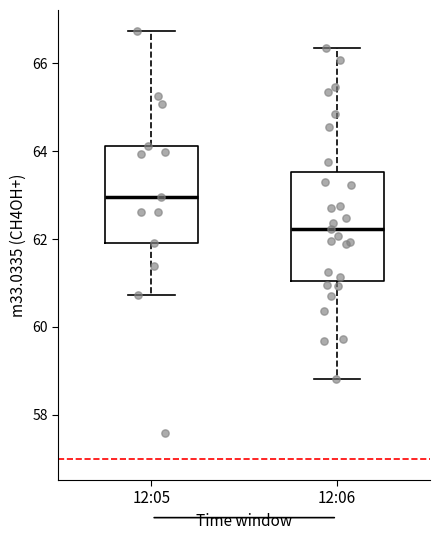

Reading left to right, transcribe this box plot: for each box, give where its median line is, the range the box spans, and where its two whiskers end, as read against the y-axis. The values are not printed on the chart, so give them approximately, as read against the axis.

12:05: median 63.0, box 62.0 to 64.2, whiskers 60.8 to 66.8
12:06: median 62.2, box 61.0 to 63.6, whiskers 58.8 to 66.4